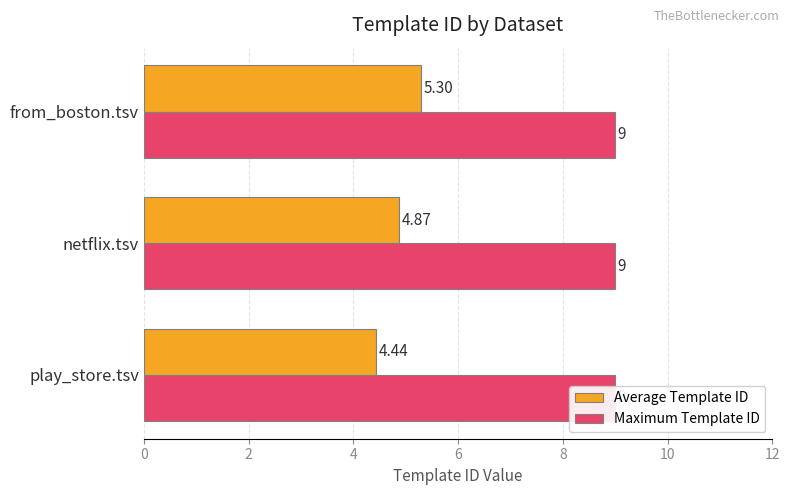

List the series in order of their peak value, highest first.

Average Template ID, Maximum Template ID